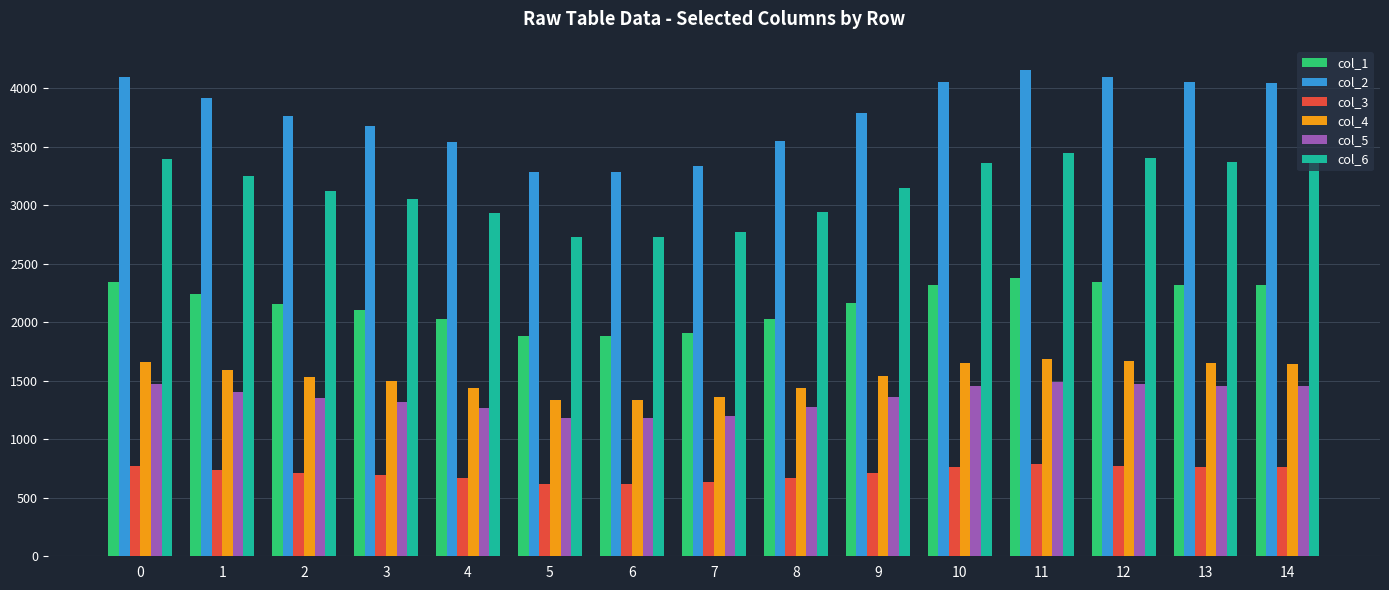

What are all the series names shown in the legend?

col_1, col_2, col_3, col_4, col_5, col_6